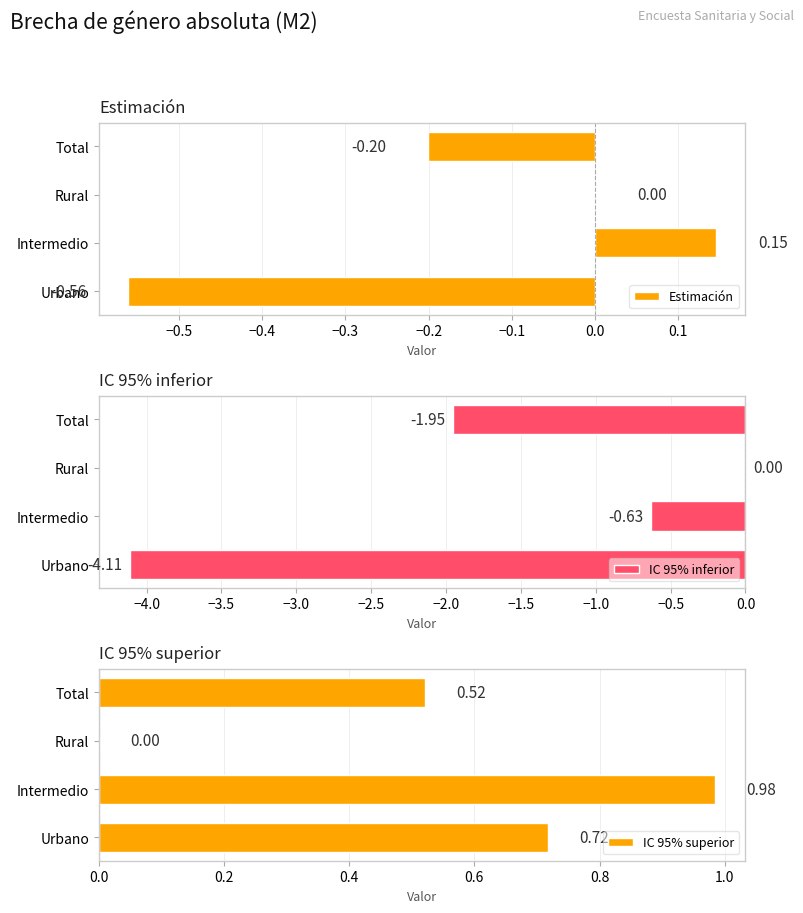

What is the value of the IC 95% inferior bar at the 1st from the left?

-4.1